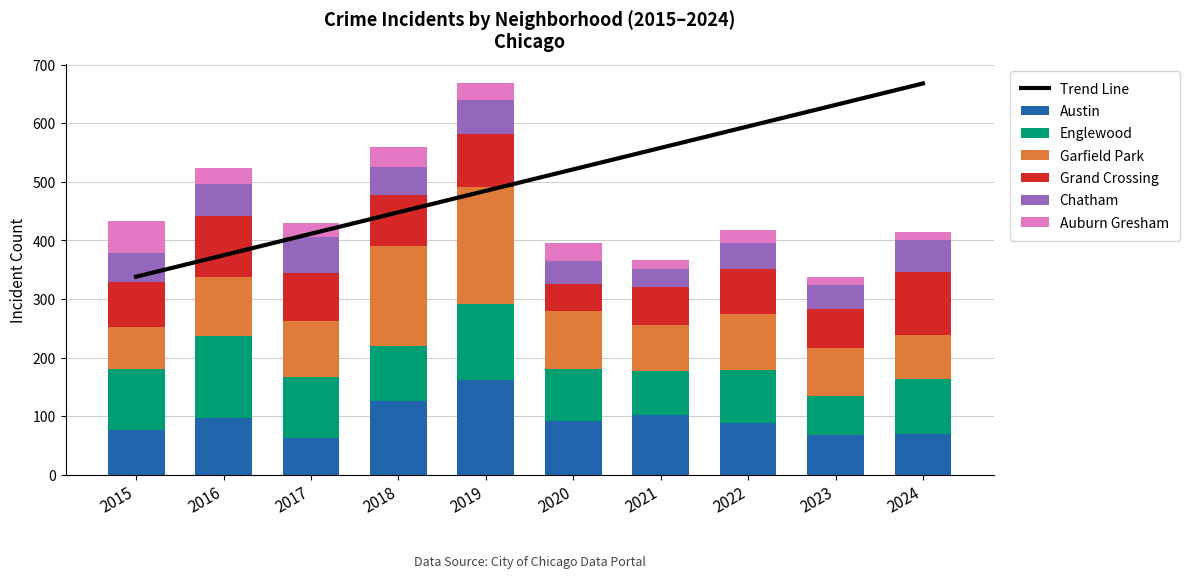

What is the sum of all Englewood values?

989